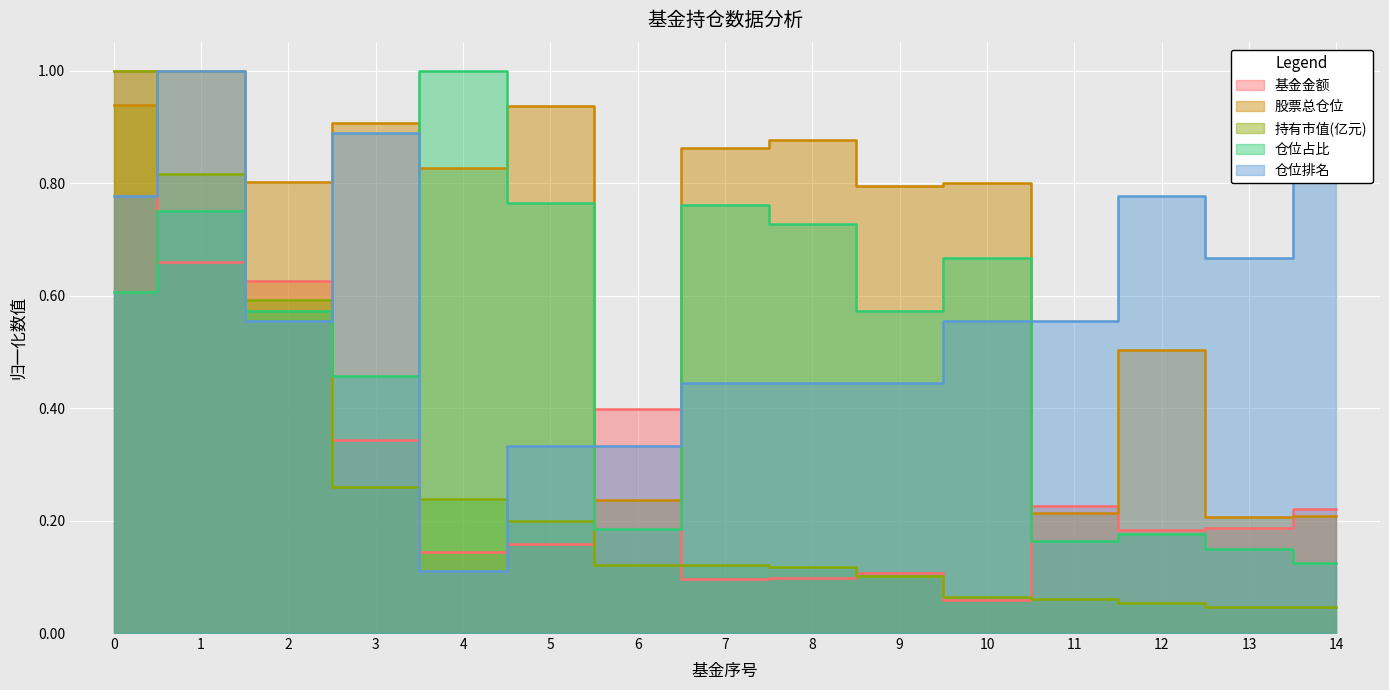

How many lines are shown in the chart?

5